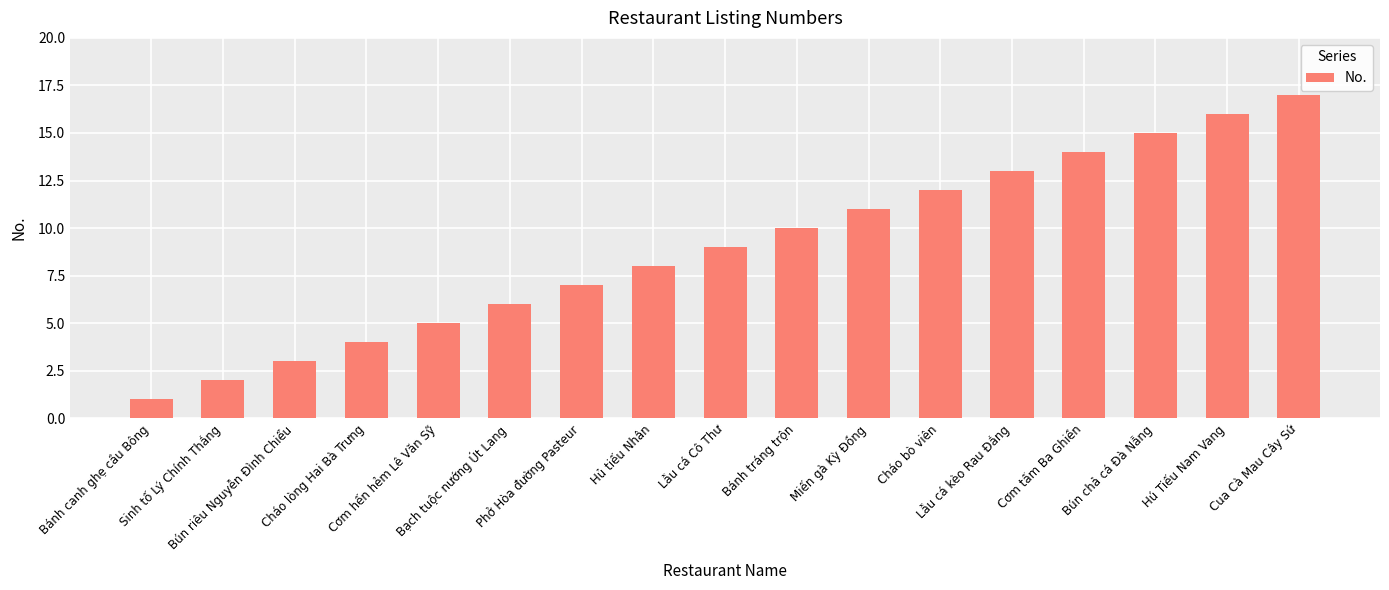

What is the greatest value displayed?

17